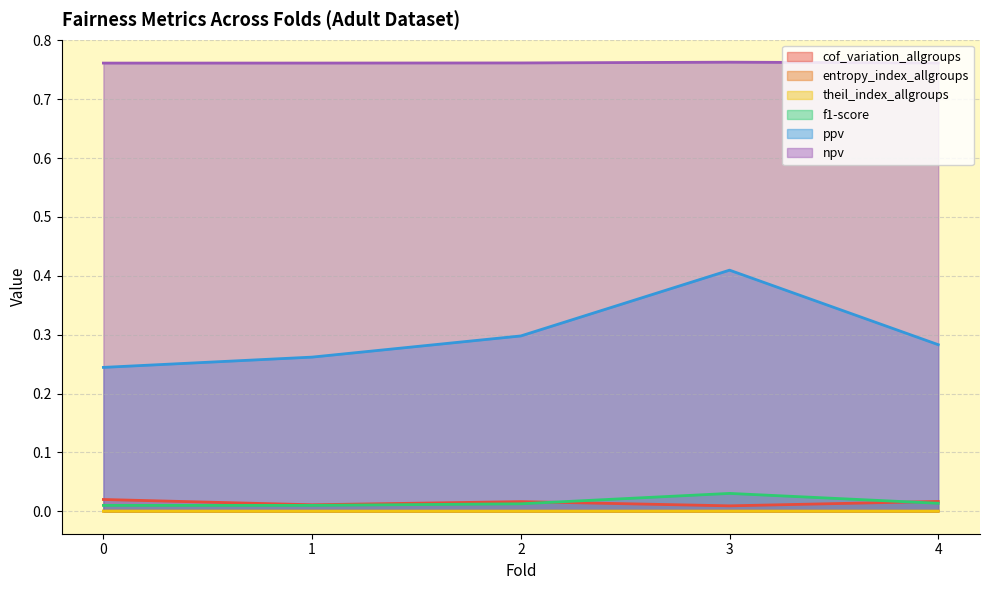

What are all the series names shown in the legend?

cof_variation_allgroups, entropy_index_allgroups, theil_index_allgroups, f1-score, ppv, npv